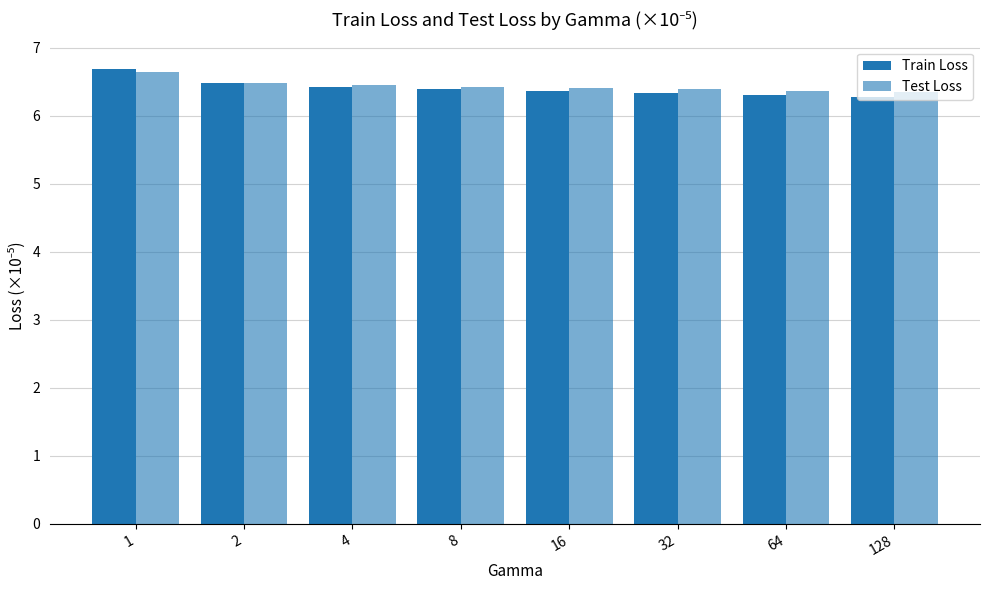

Does the chart contain stacked bars?

No